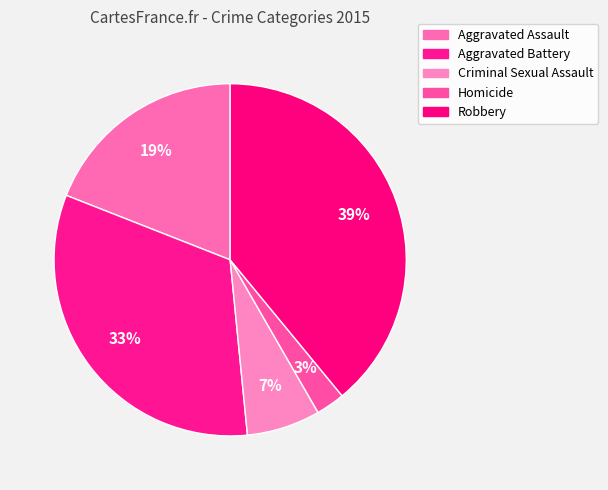

Which category has the biggest portion of the pie?

Robbery